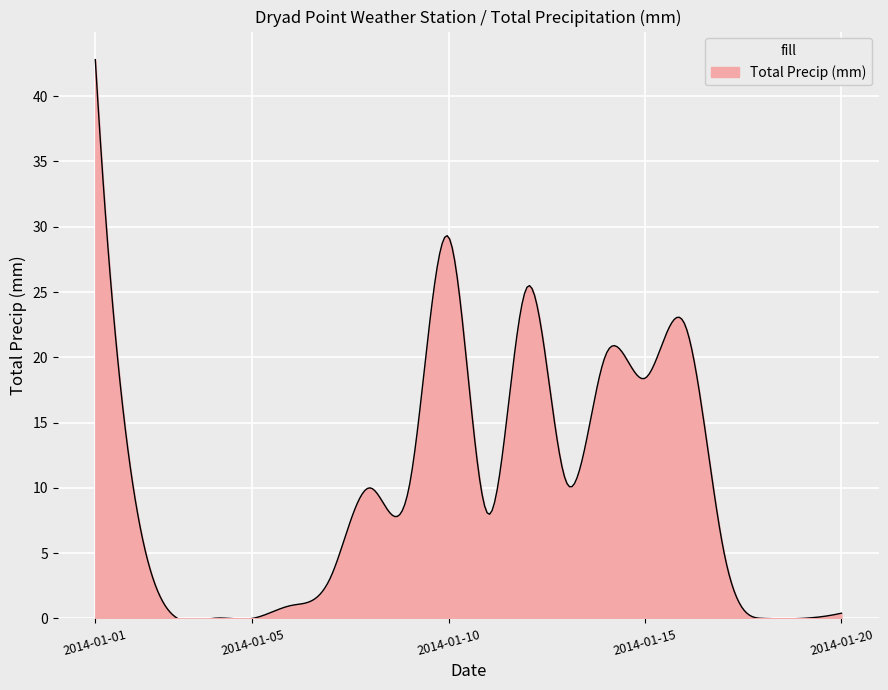

What is the difference between the maximum and minimum values?

43.1